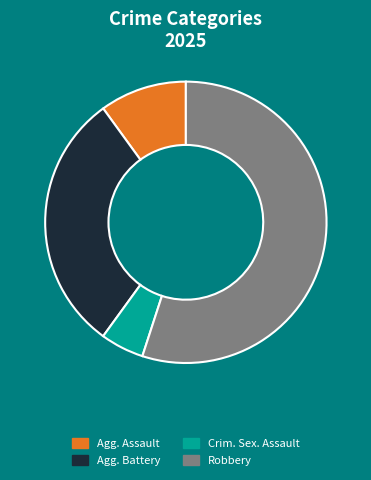

To the nearest percent, what is the average slice percentage?

25%